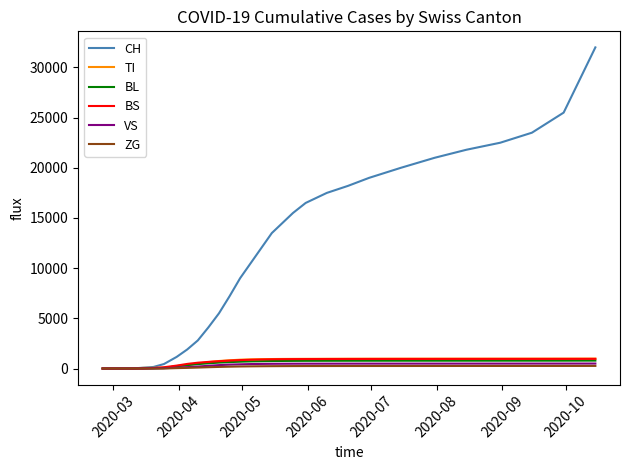

What is the maximum value shown in the chart?

32000